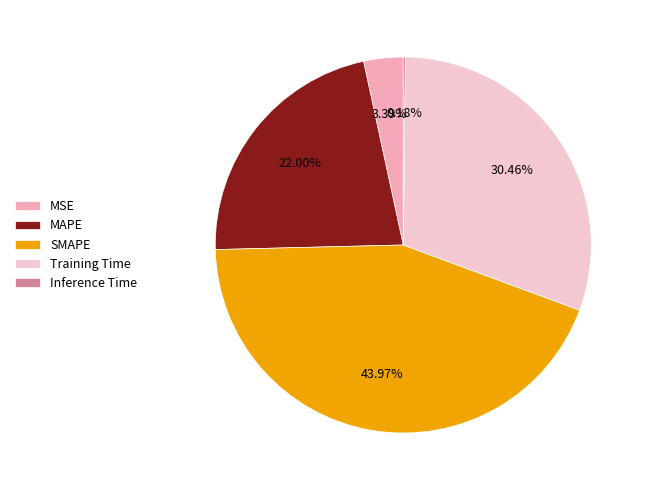

To the nearest percent, what is the average slice percentage?

20%